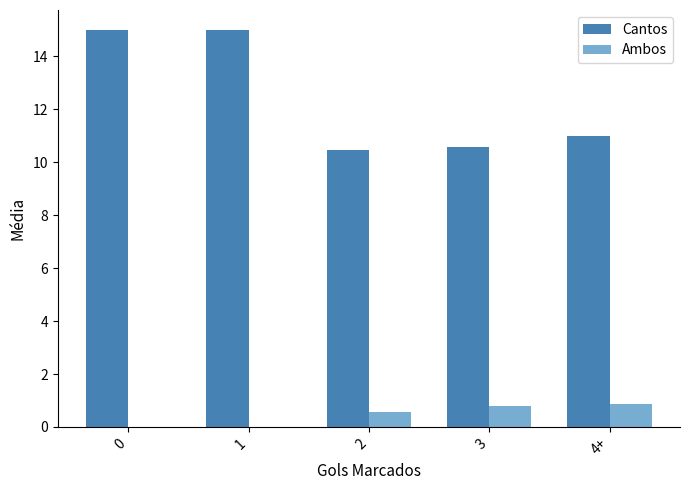

How many groups of bars are there?

5